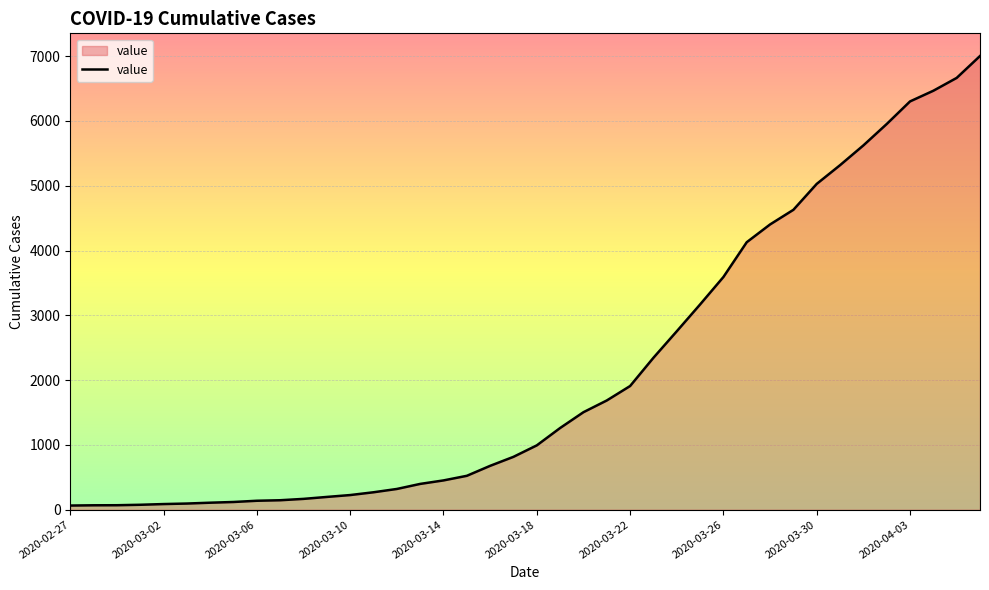

What is the maximum value shown in the chart?

7003